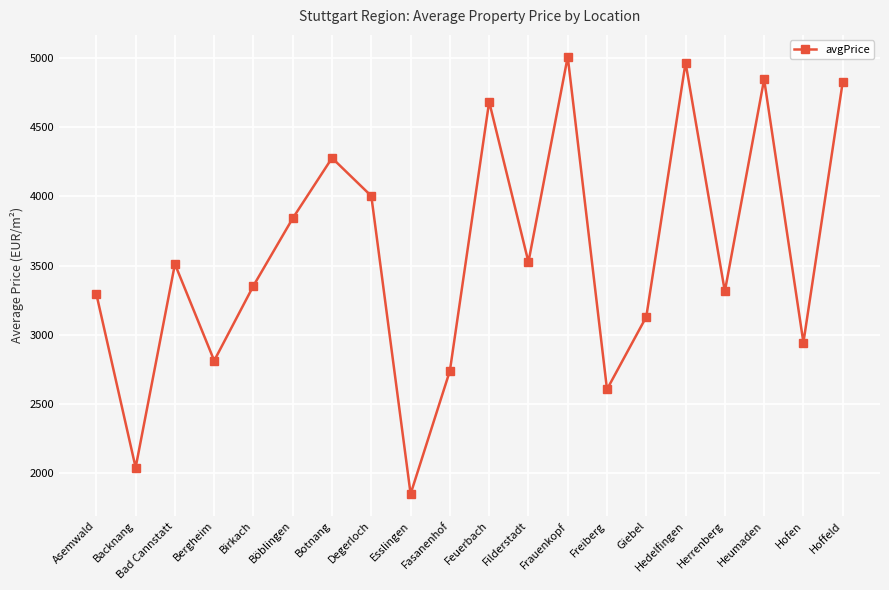

What is the label of the 2nd point from the right?

Hofen